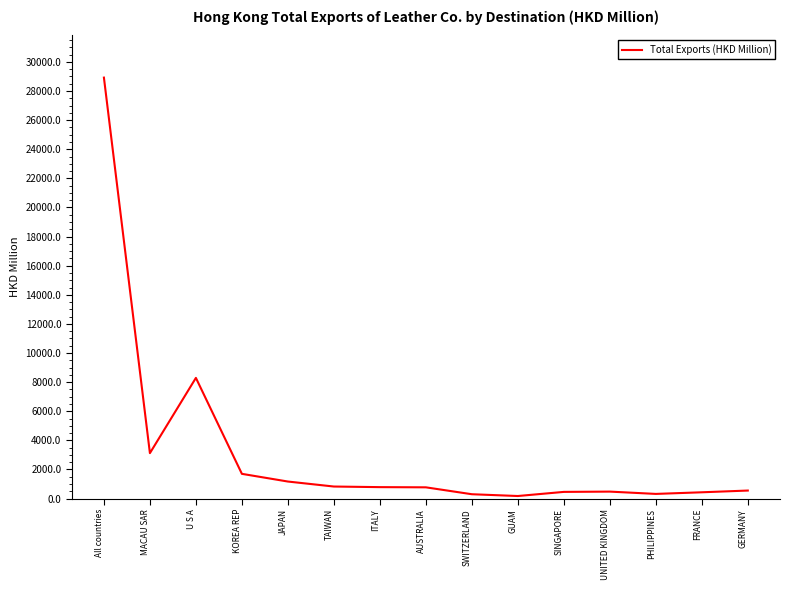

What is the approximate value at MACAU SAR?

3121.5